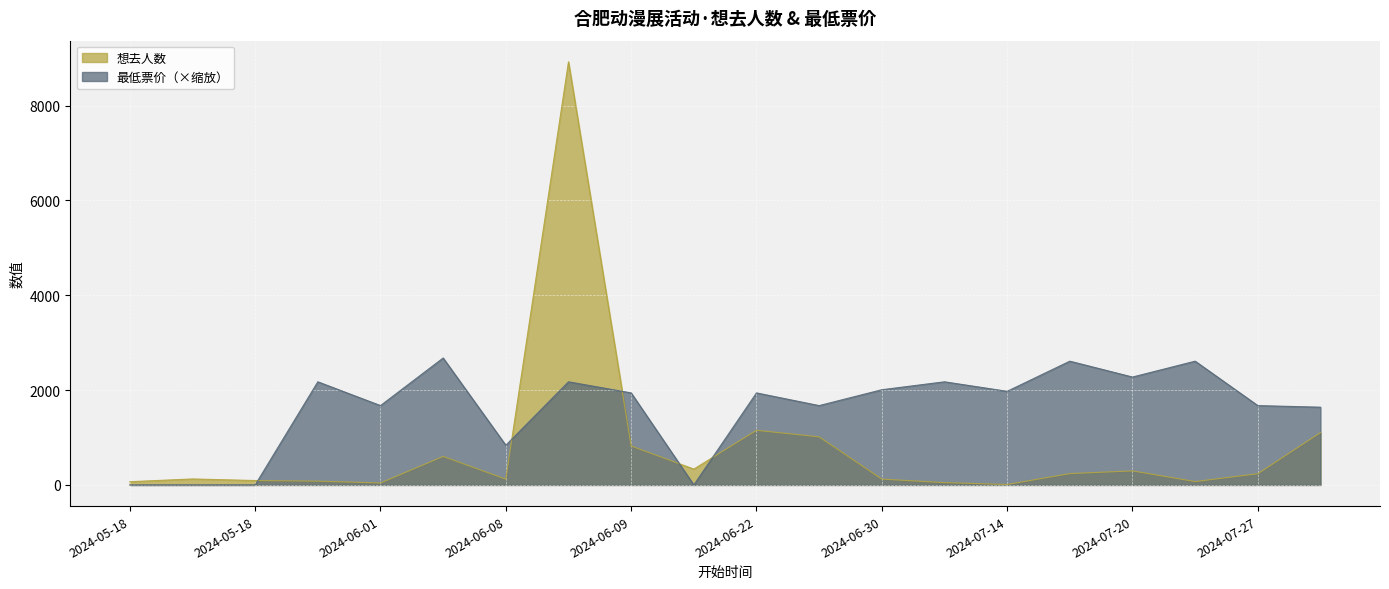

How many interior local peaks does the 想去人数 series have?

5